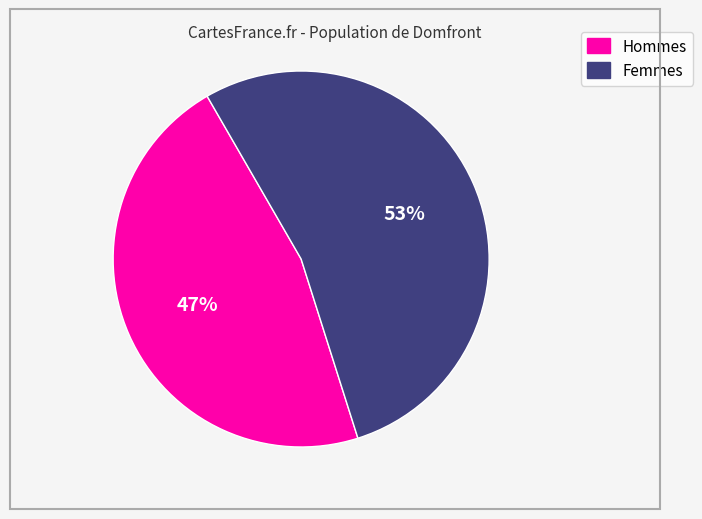

To the nearest percent, what is the average slice percentage?

50%